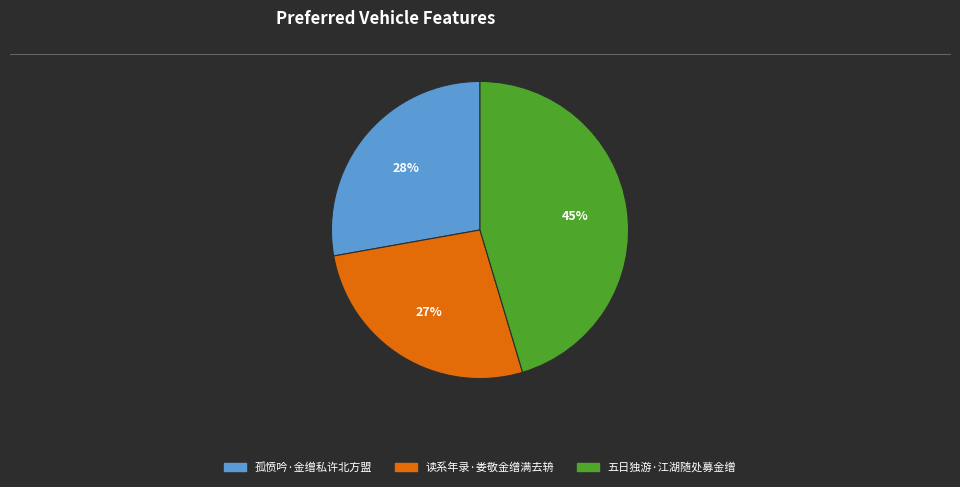

Rank the categories by value from highest to lowest.

五日独游·江湖随处募金缯, 孤愤吟·金缯私许北方盟, 读系年录·娄敬金缯满去辀